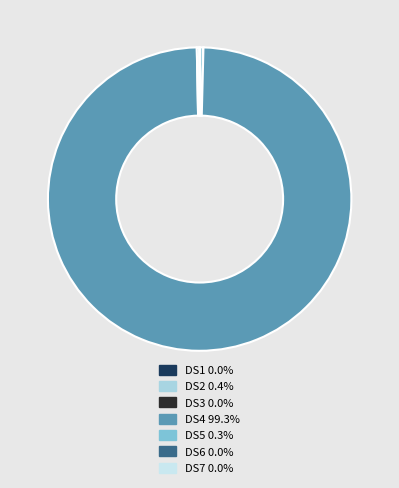

Which slice is the largest?

DS4